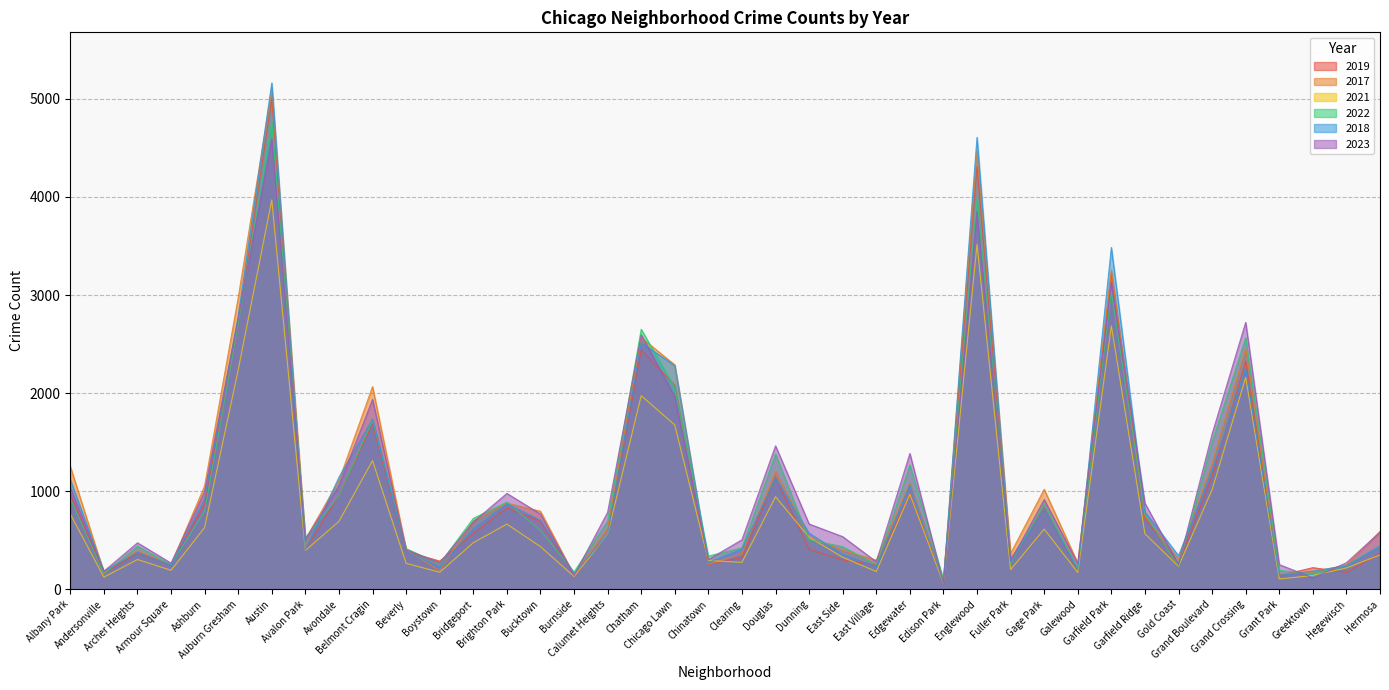

What is the total value across all series at Grand Crossing?

14479